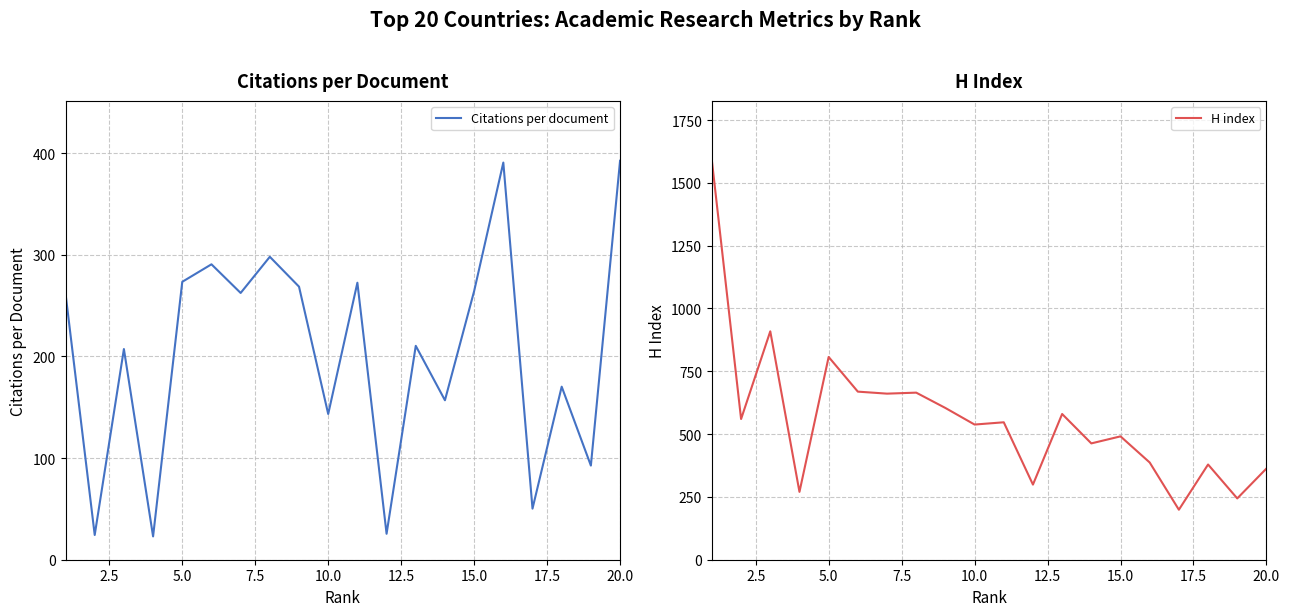

Reading right to left, list all the values displayed in this chart.

Citations per document: 392.4	92.6	170.2	50.3	390.6	264.2	156.8	210.4	25.5	272.4	143.3	268.6	297.9	262.4	290.6	273.3	22.9	207.2	24.3	261.8
H index: 363.0	244.0	379.0	199.0	387.0	491.0	463.0	580.0	299.0	547.0	538.0	604.0	665.0	661.0	669.0	807.0	270.0	909.0	560.0	1588.0